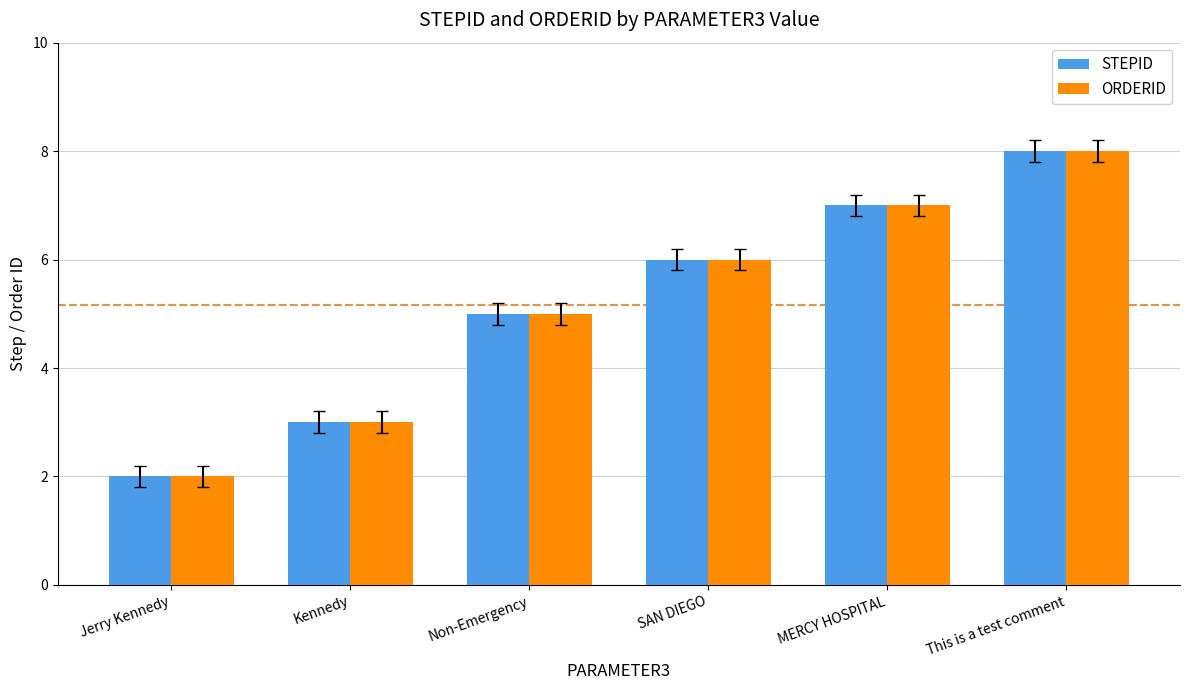

What is the highest value of the ORDERID series?

8